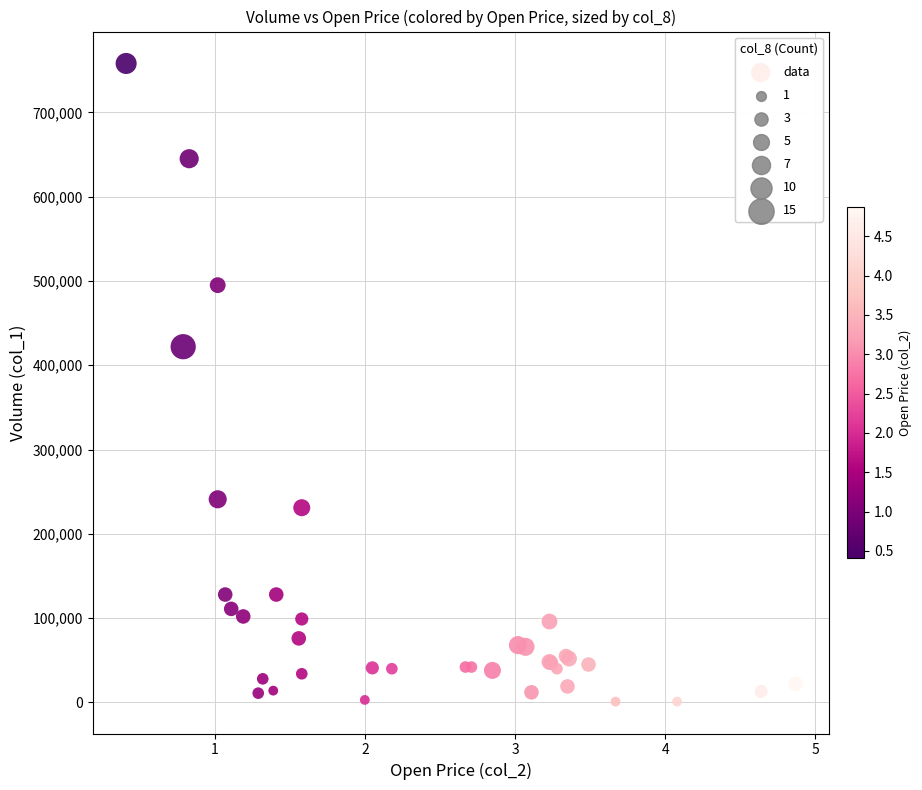

What Y value in the scatter plot is closest to 379500?

422000